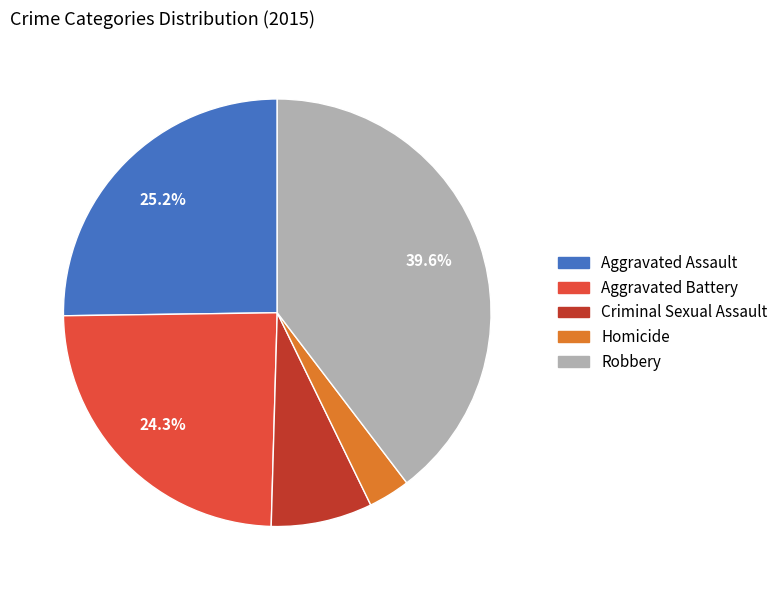

To the nearest percent, what percentage of the pie is Aggravated Assault?

25%